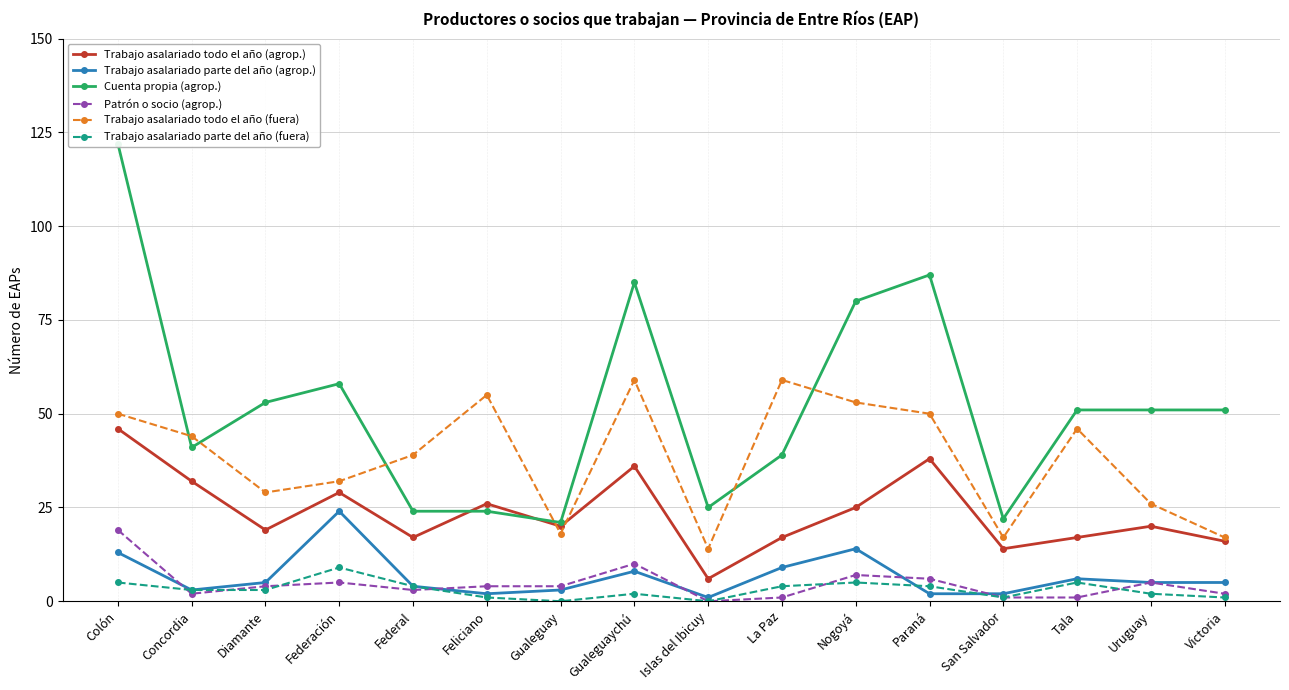

What is the minimum value for Trabajo asalariado todo el año (agrop.)?

6